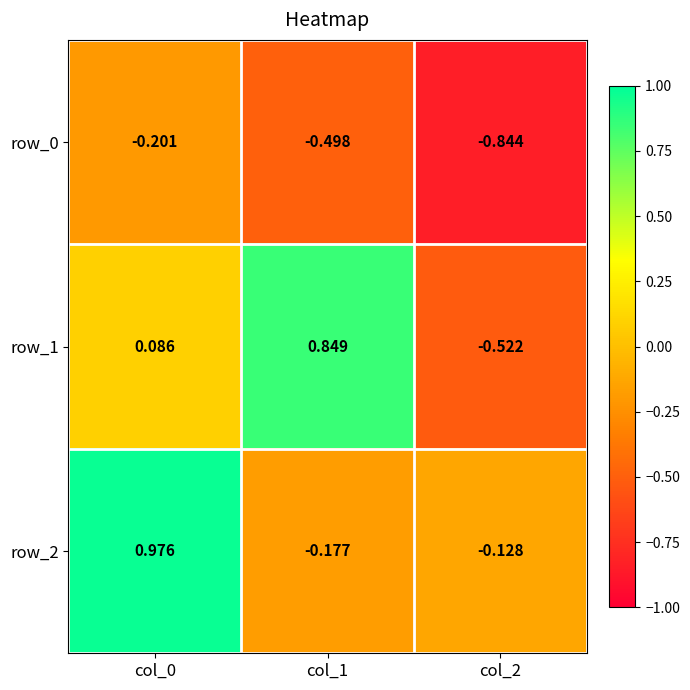

Between col_1 and col_2, which series saw the biggest shift?

row_1